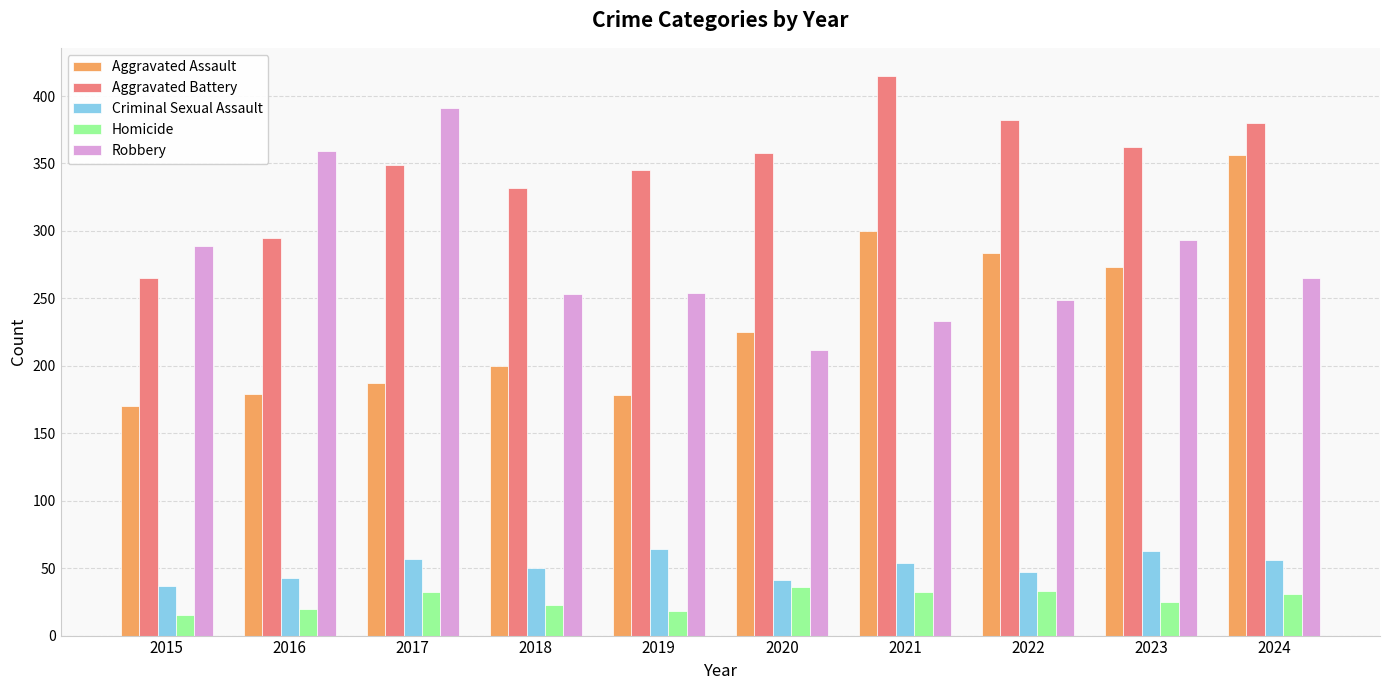

True or false: Robbery has a value of 364 at 2020.

False